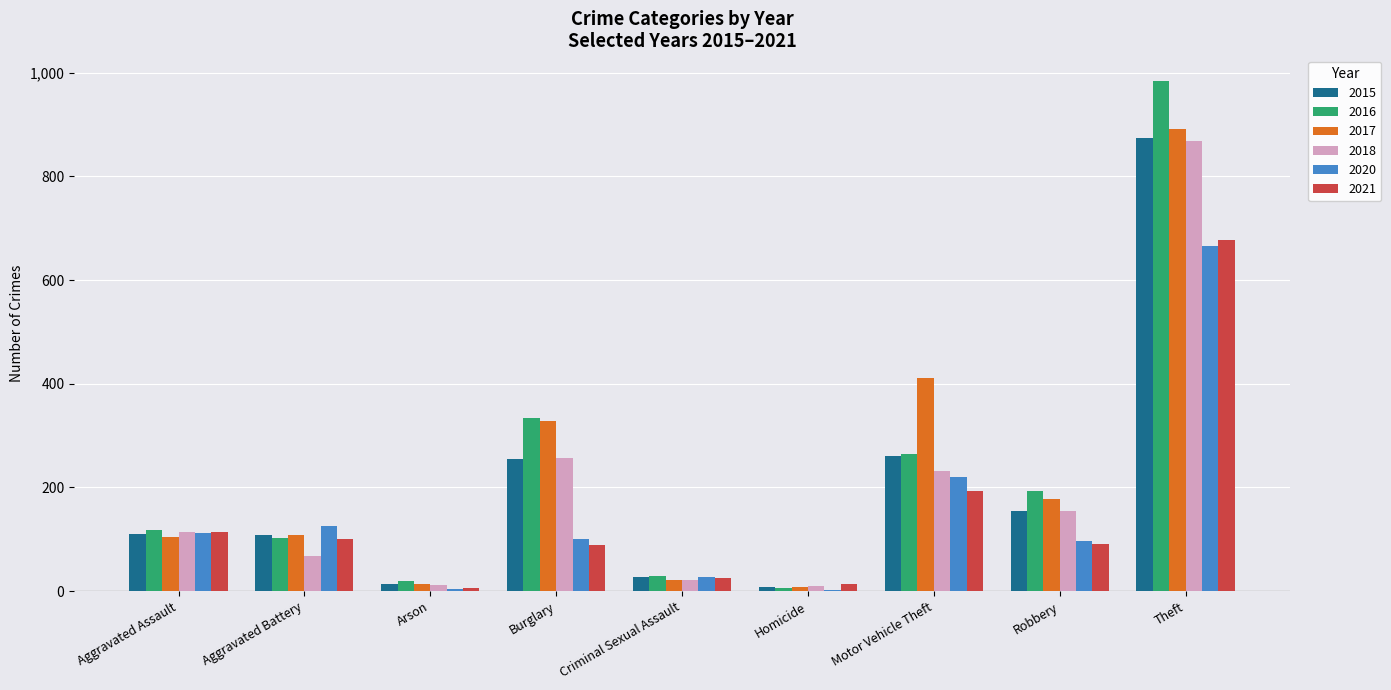

What is the approximate value of 2018 at Robbery, to the nearest 10?

160